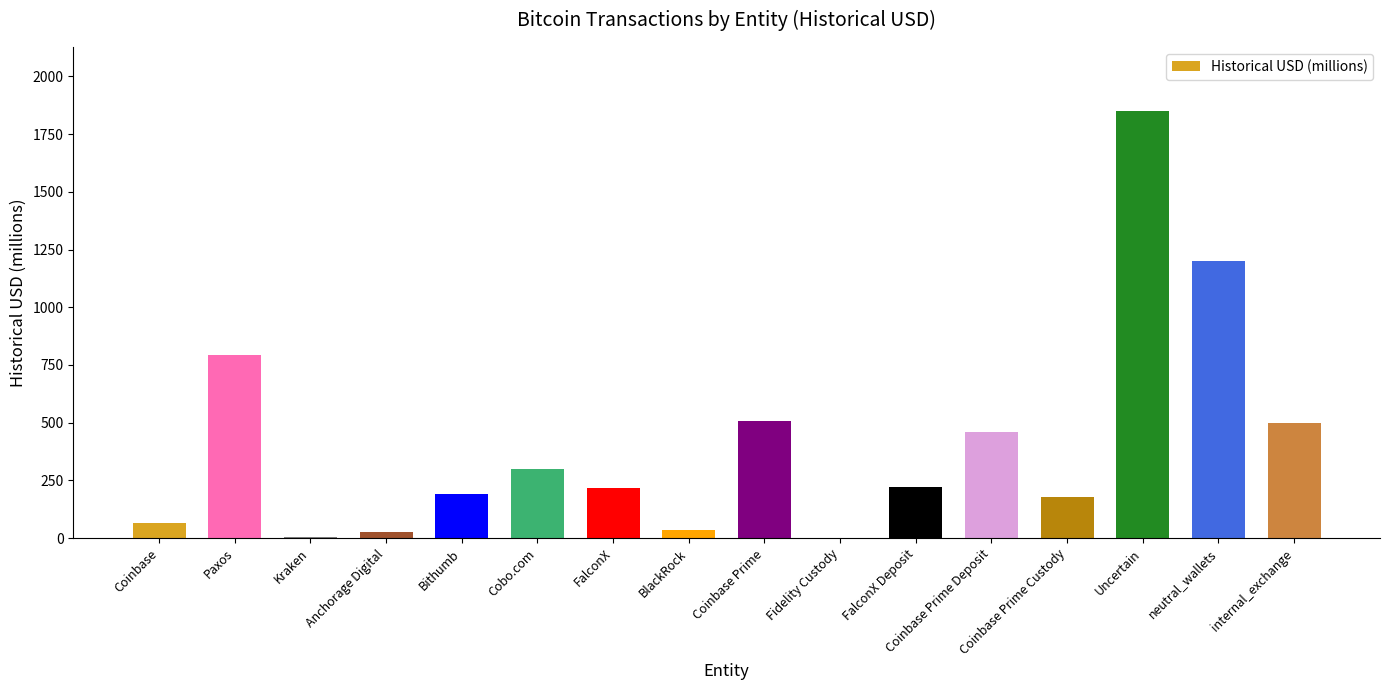

Between internal_exchange and Coinbase, which is larger?

internal_exchange